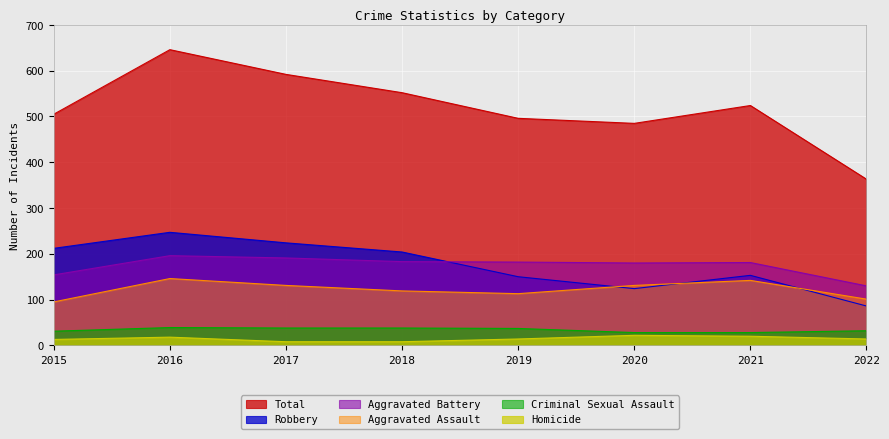

At which label does Aggravated Battery reach its peak?

2016